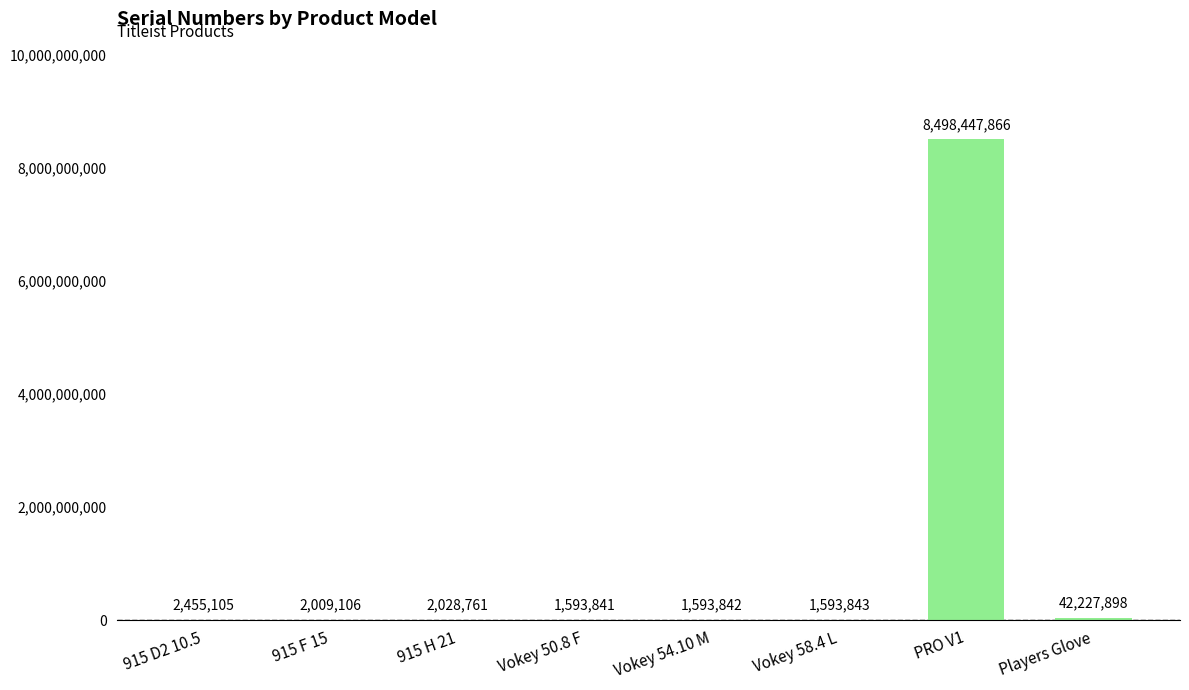

What is the sum of all values?

8551950262